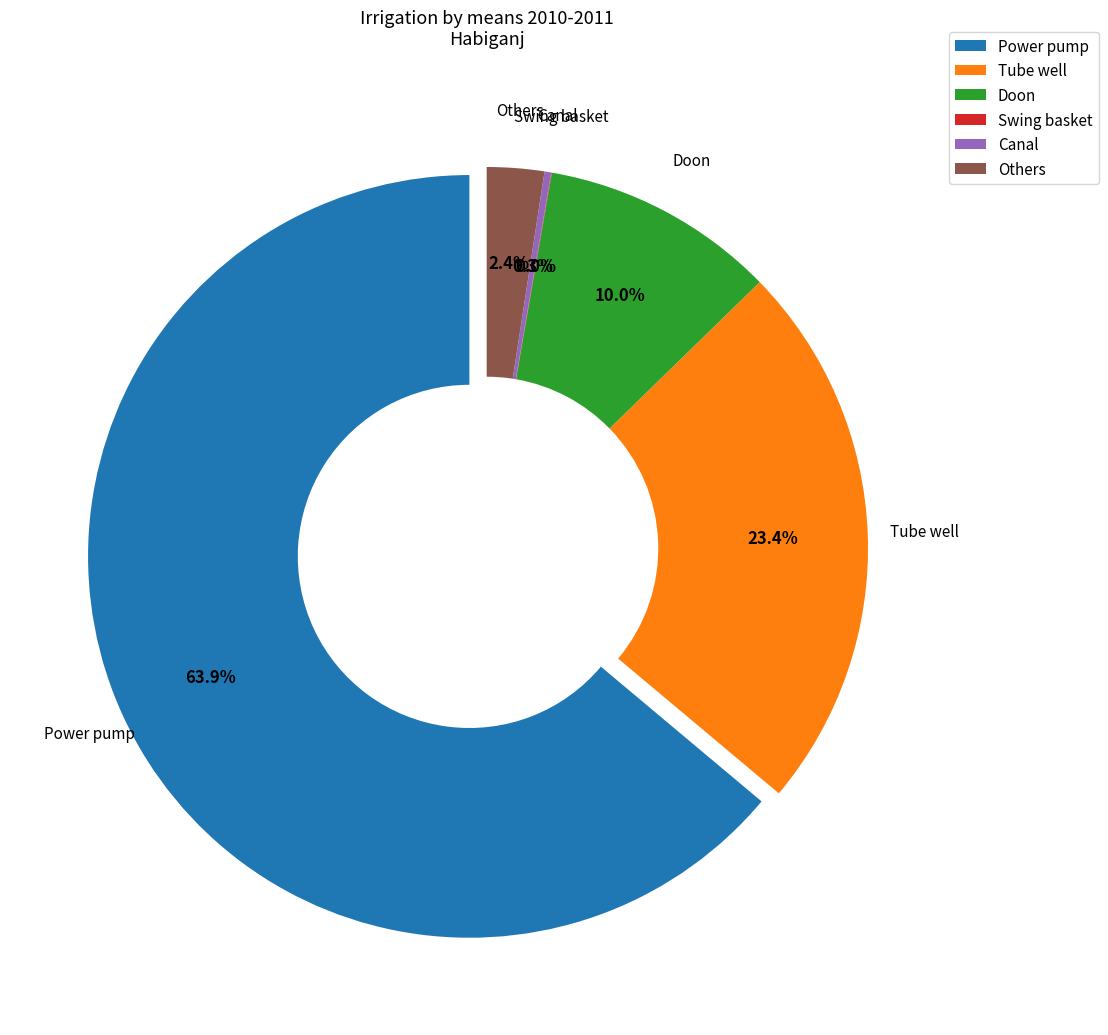

What percentage do Power pump and Tube well together represent?

87.3%